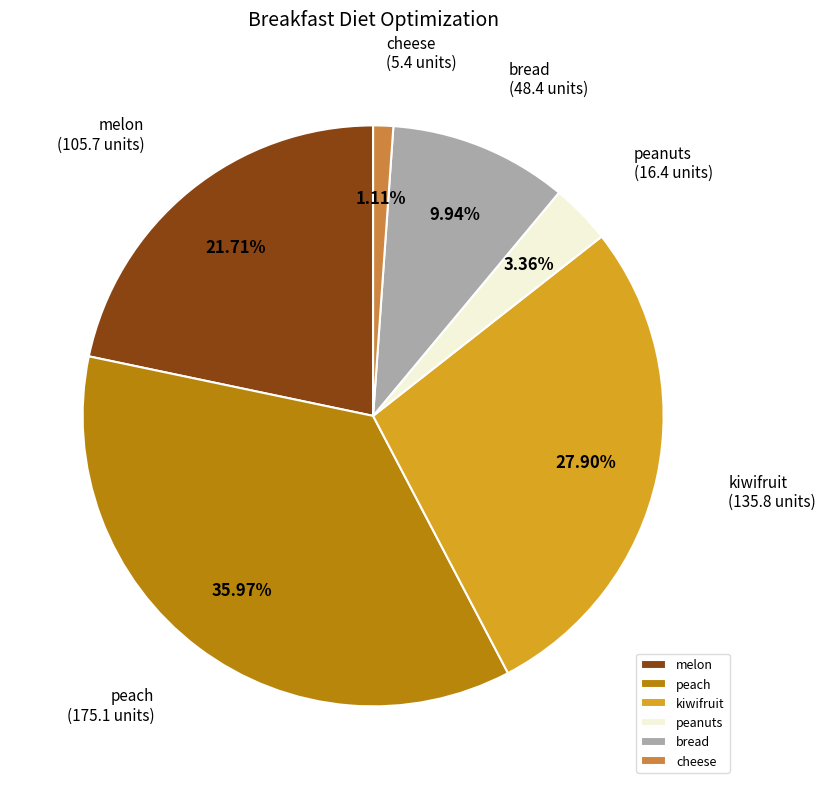

To the nearest percent, what is the difference between the largest and smallest slice percentages?

35%